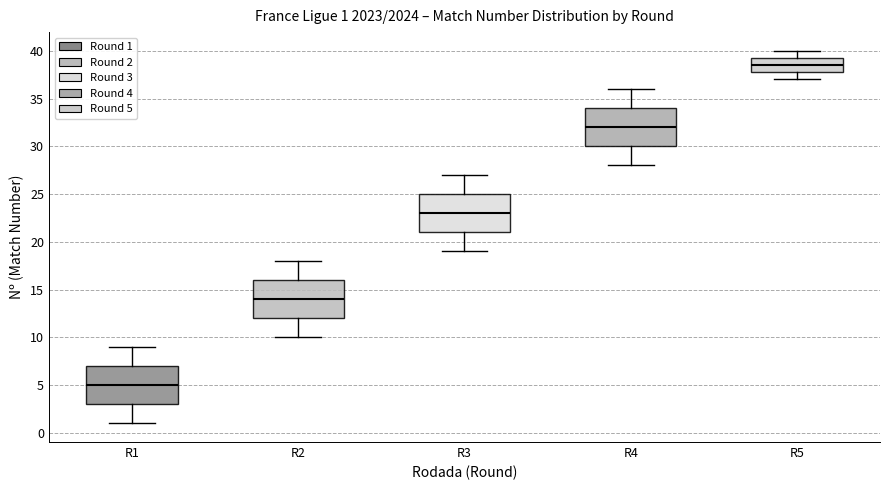

Which box's median line is the lowest?

R1